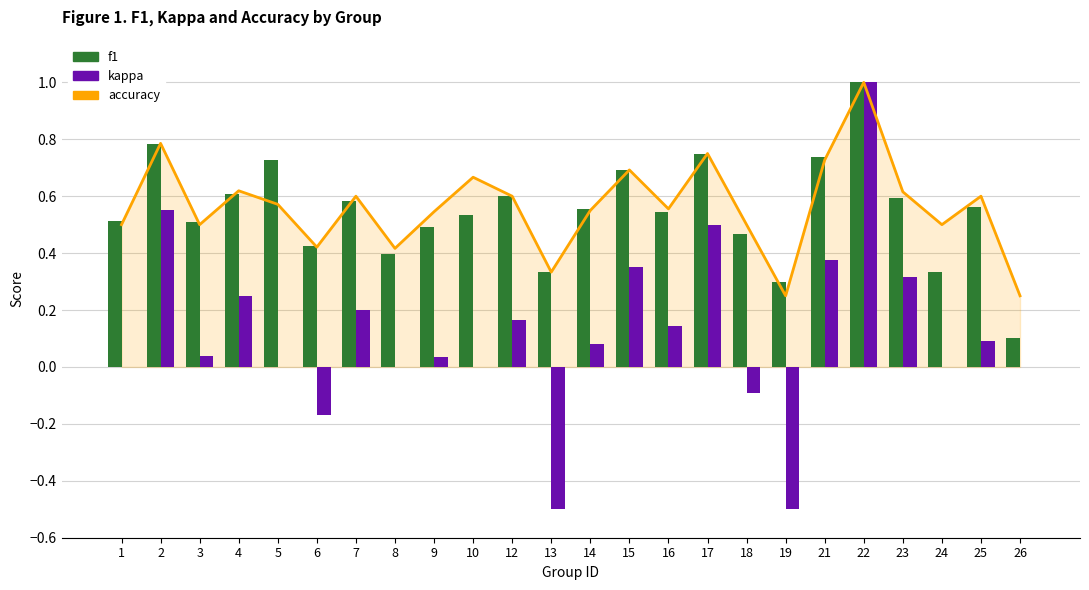

Reading left to right, extract all data points from this chart.

accuracy: 0.5	0.8	0.5	0.6	0.6	0.4	0.6	0.4	0.5	0.7	0.6	0.3	0.6	0.7	0.6	0.8	0.5	0.2	0.7	1.0	0.6	0.5	0.6	0.2
f1: 0.5	0.8	0.5	0.6	0.7	0.4	0.6	0.4	0.5	0.5	0.6	0.3	0.6	0.7	0.5	0.7	0.5	0.3	0.7	1.0	0.6	0.3	0.6	0.1
kappa: 0.0	0.6	0.0	0.2	0.0	-0.2	0.2	0.0	0.0	0.0	0.2	-0.5	0.1	0.4	0.1	0.5	-0.1	-0.5	0.4	1.0	0.3	0.0	0.1	0.0